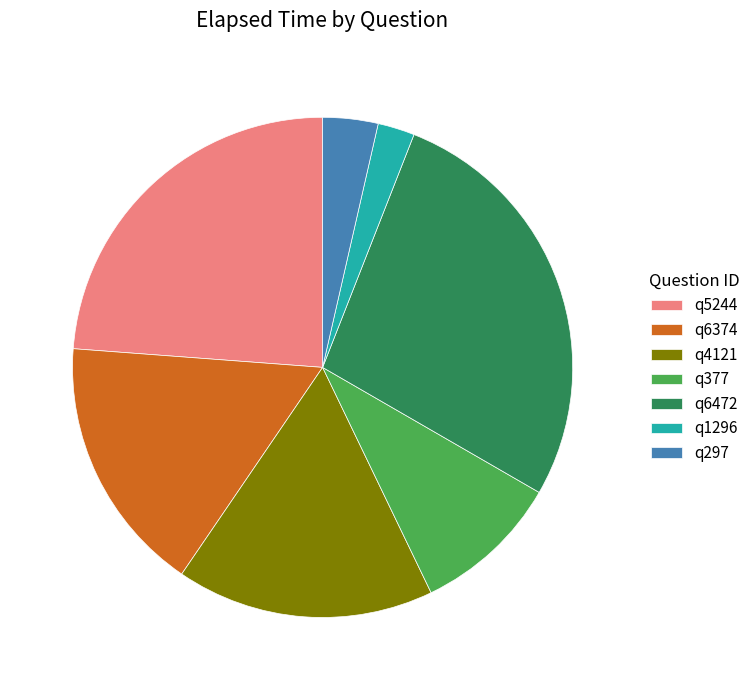

True or false: q1296 accounts for 2% of the total.

True